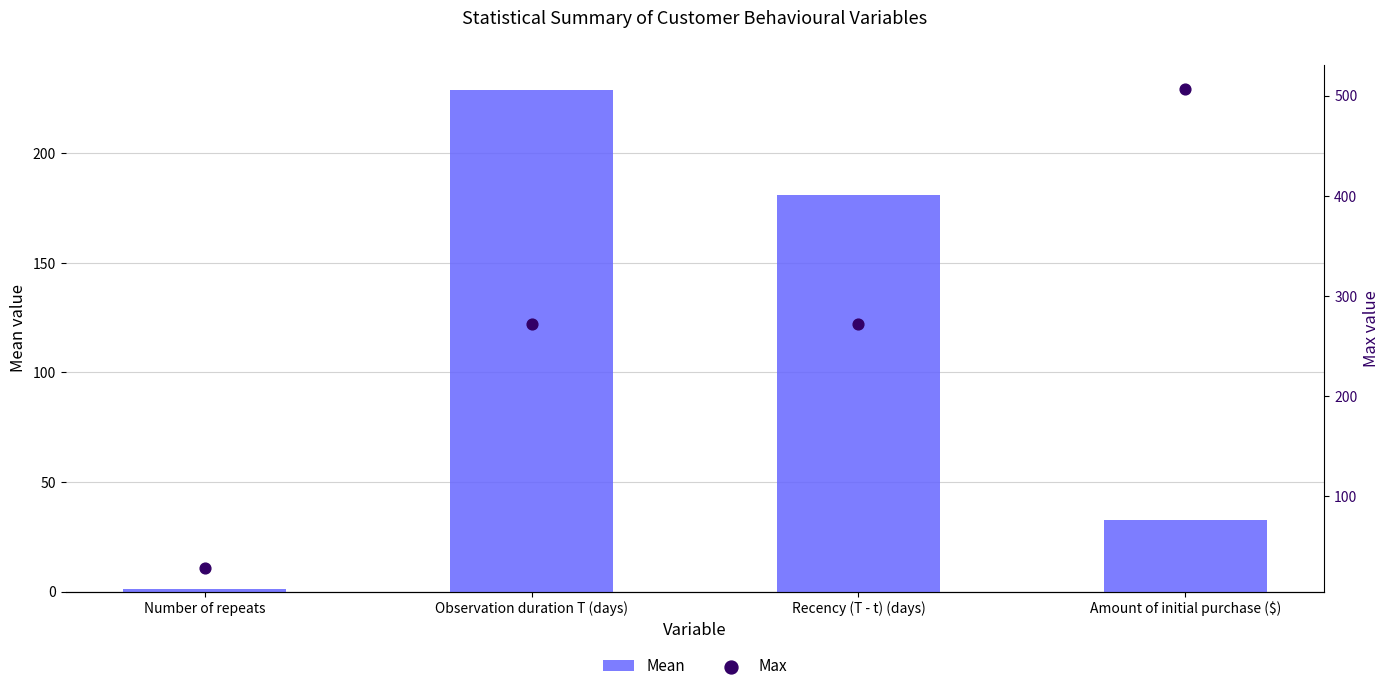

Which series contains the lowest Y value?

Mean